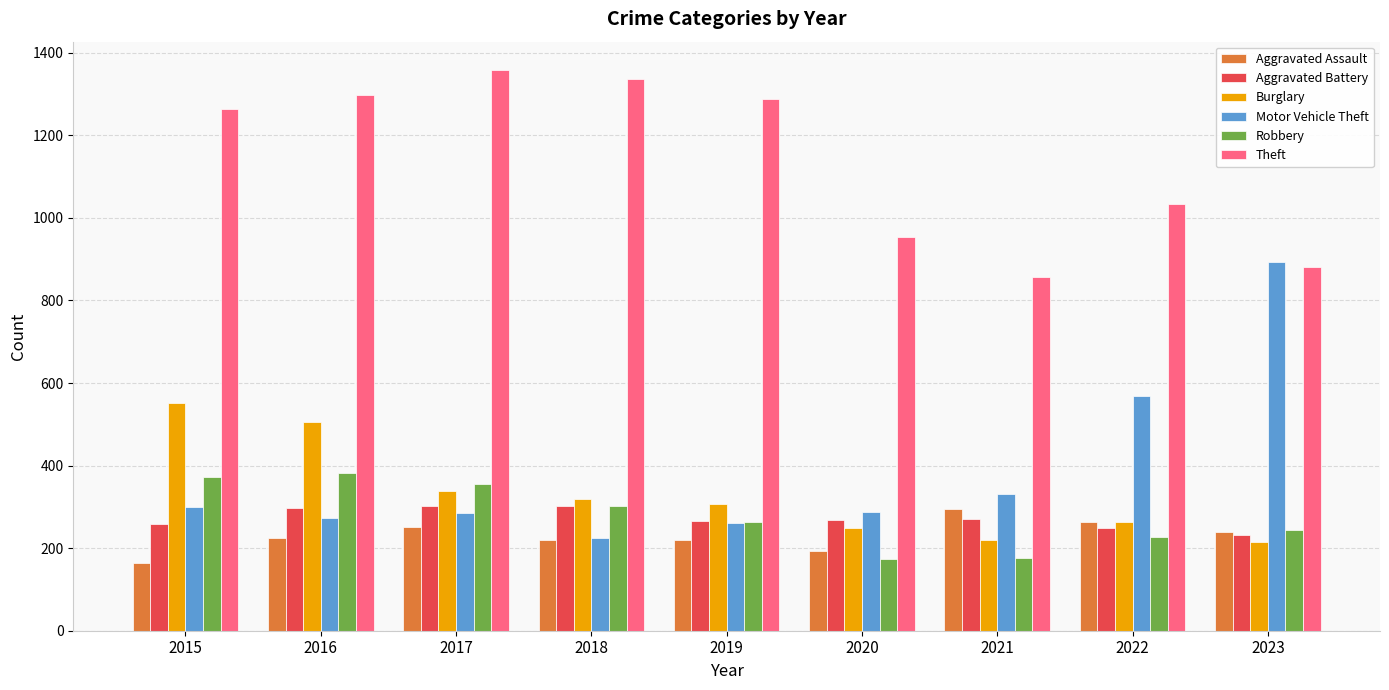

At 2016, list the series in order from largest to smallest.

Theft, Burglary, Robbery, Aggravated Battery, Motor Vehicle Theft, Aggravated Assault